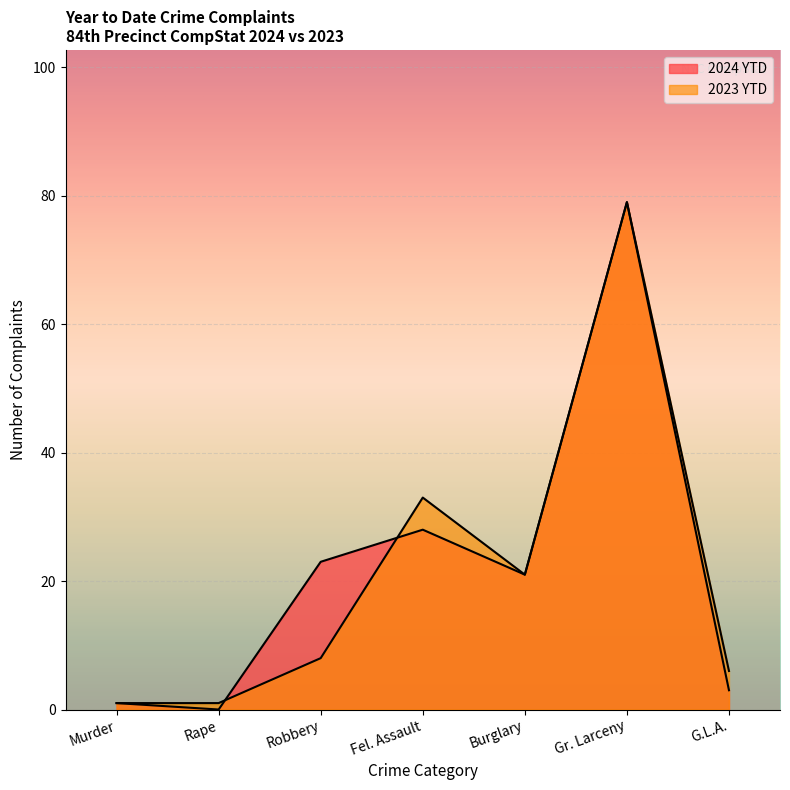

Which series has the largest range (max minus min)?

2024 YTD